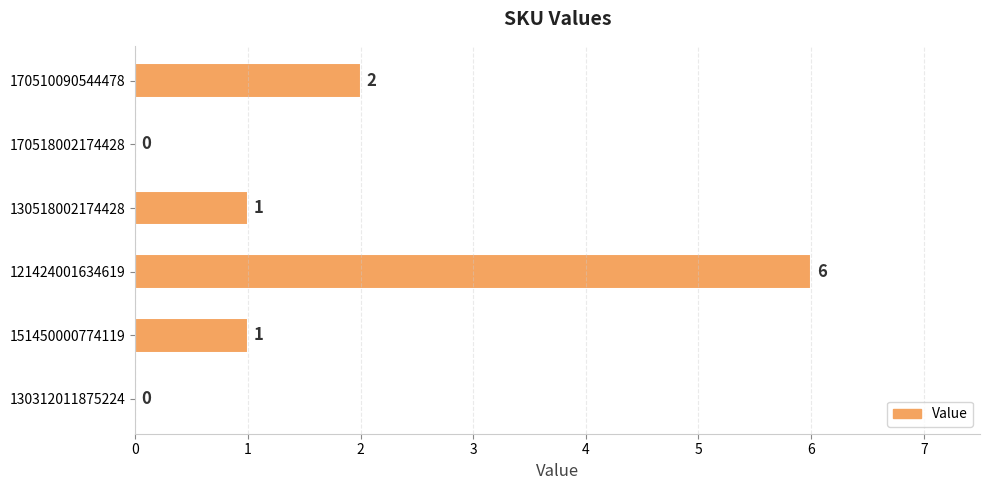

Is it true that the value at 170510090544478 is 2?

True